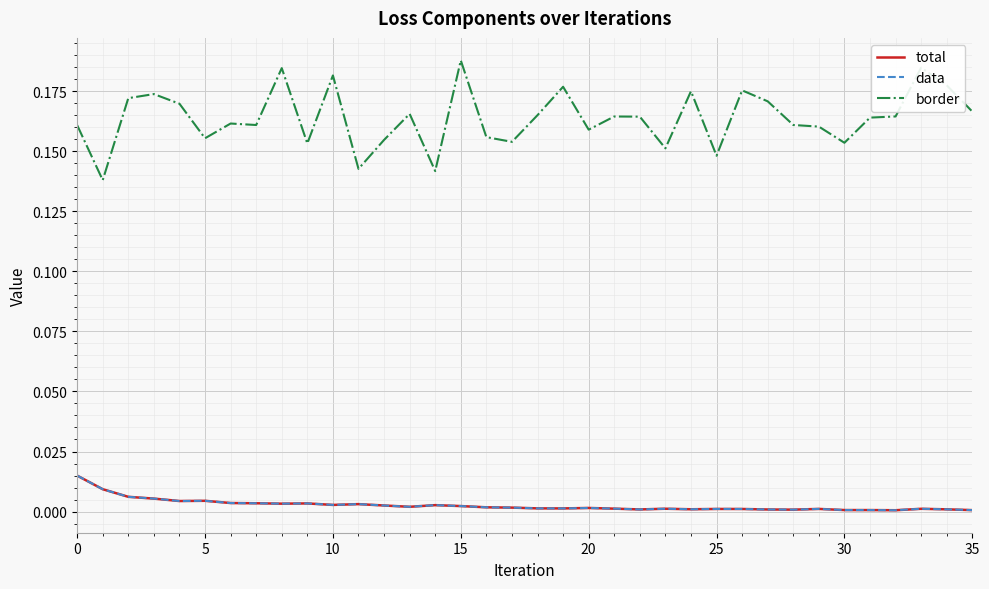

At which category is the sum across all series the highest?

15